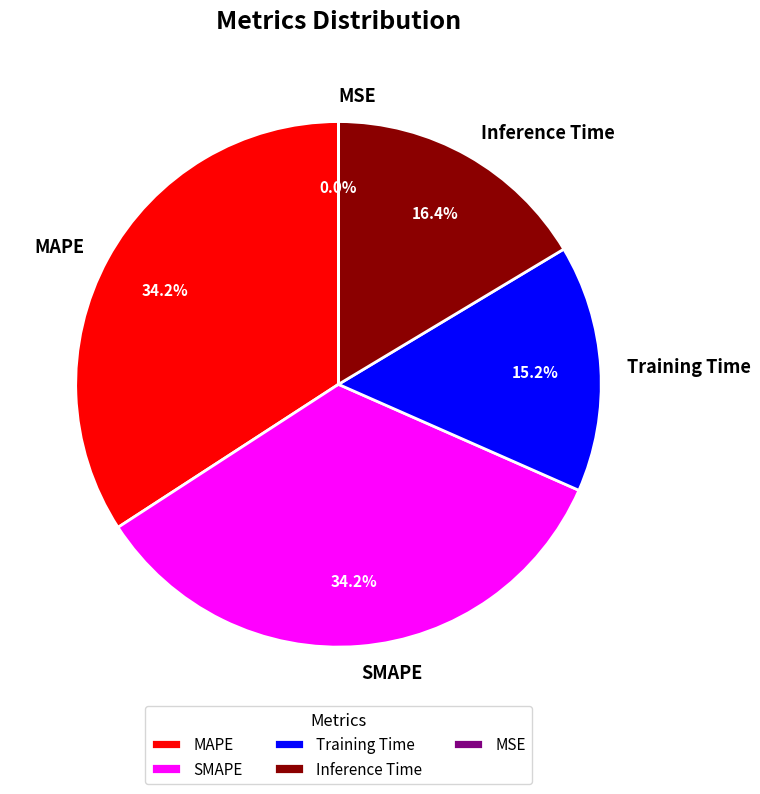

Is it true that Inference Time is 31% of the pie?

False